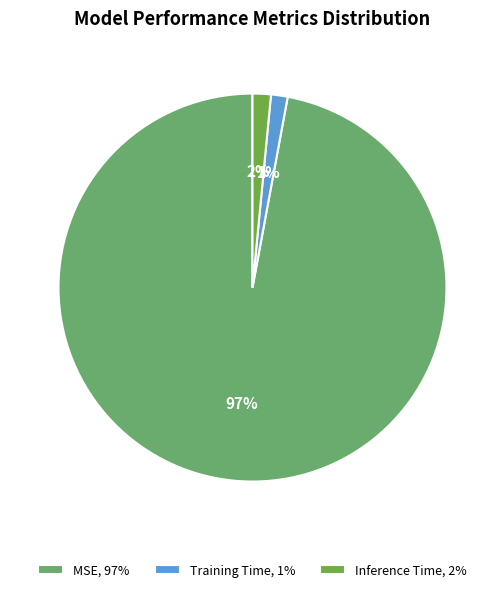

Count the number of slices in the pie.

3